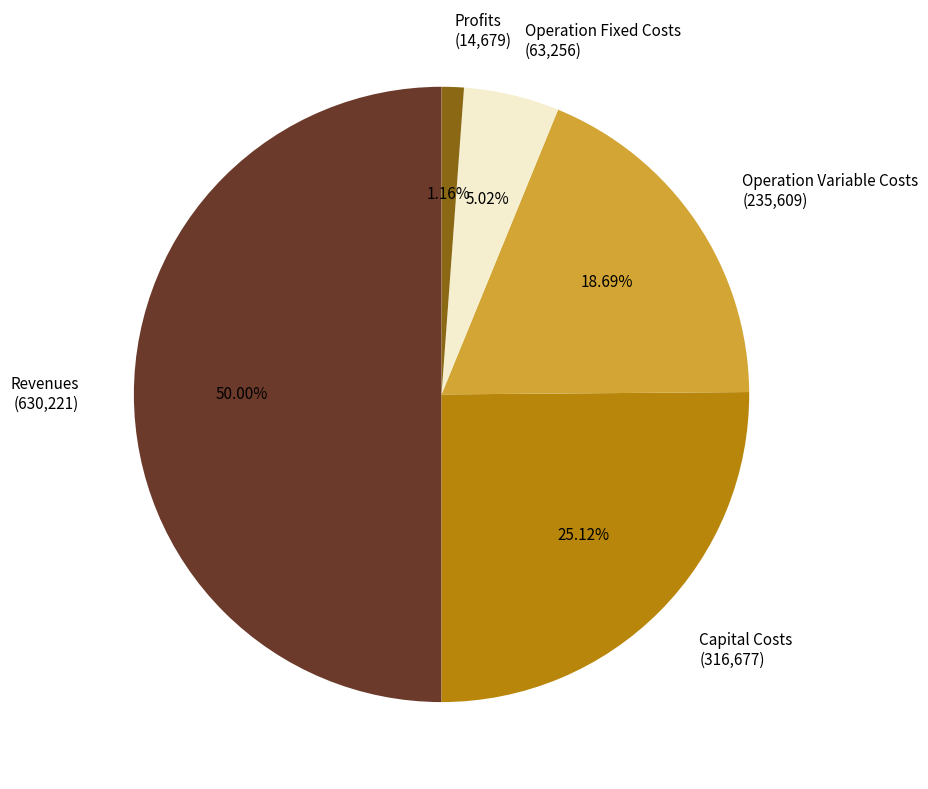

Between Profits (14,679) and Revenues (630,221), which is larger?

Revenues (630,221)